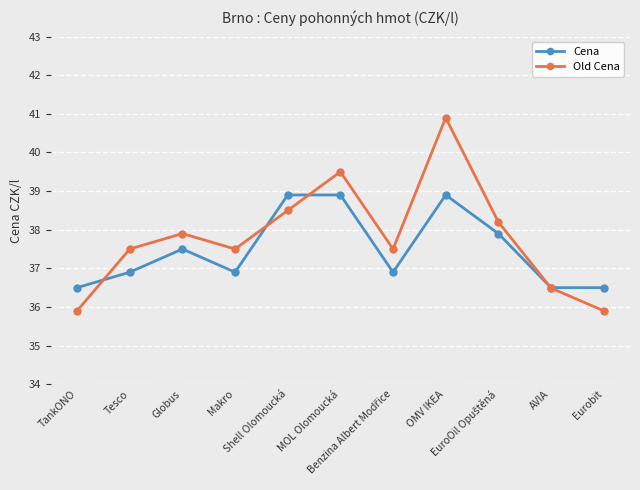

At which category is the sum across all series the highest?

OMV IKEA